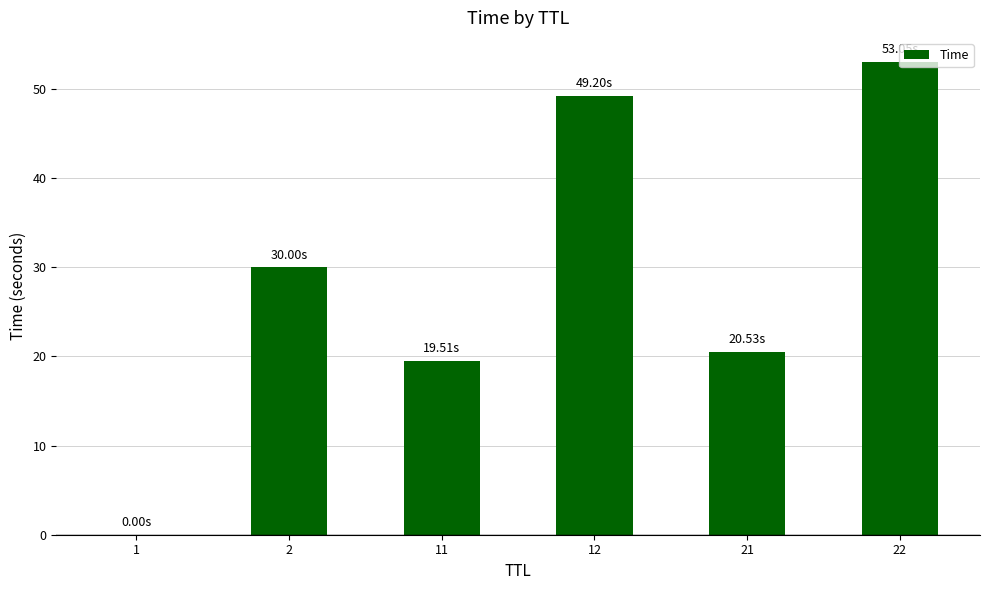

The chart shows a value of 19.5 at 11. True or false?

True